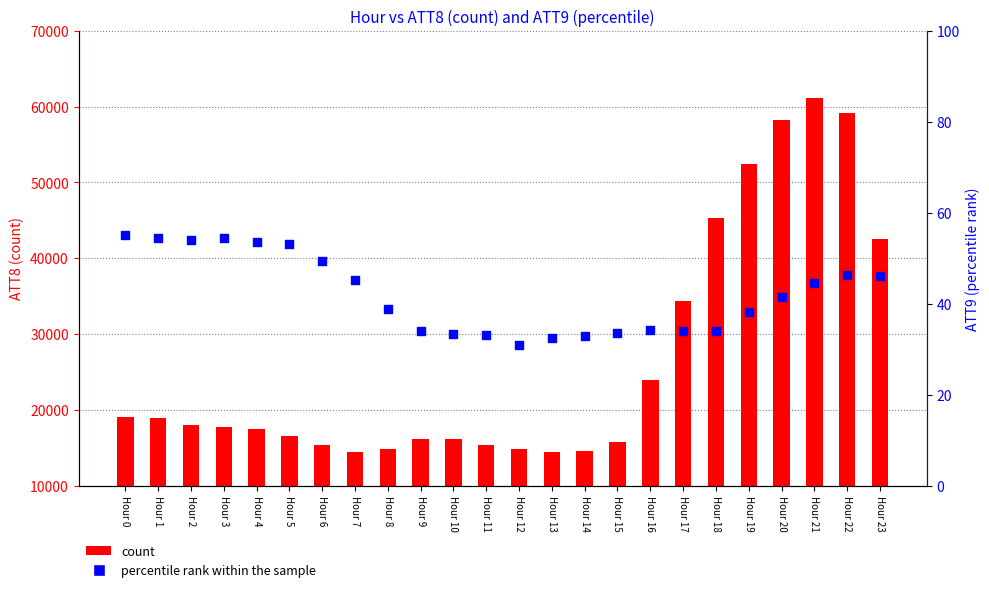

Which series has the widest spread of Y values?

count